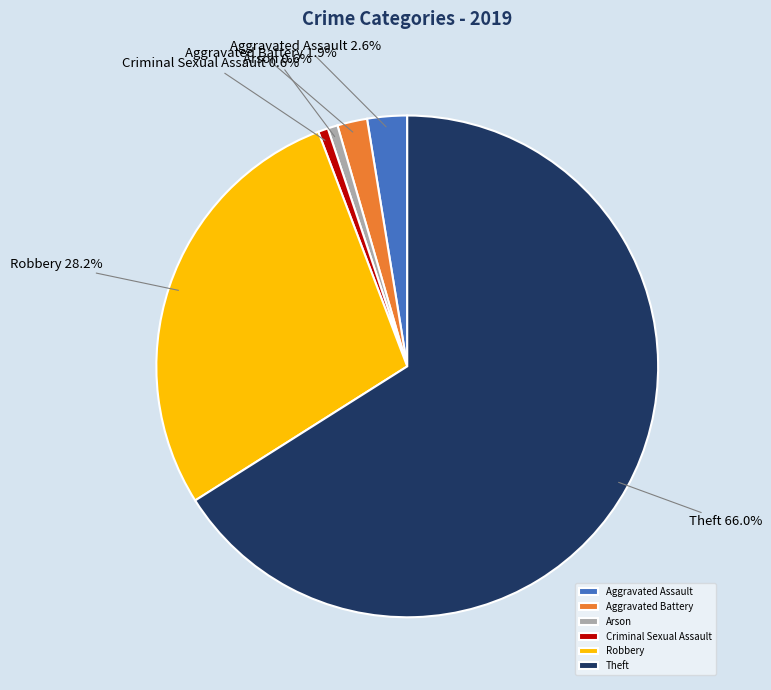

Which slice is the largest?

Theft